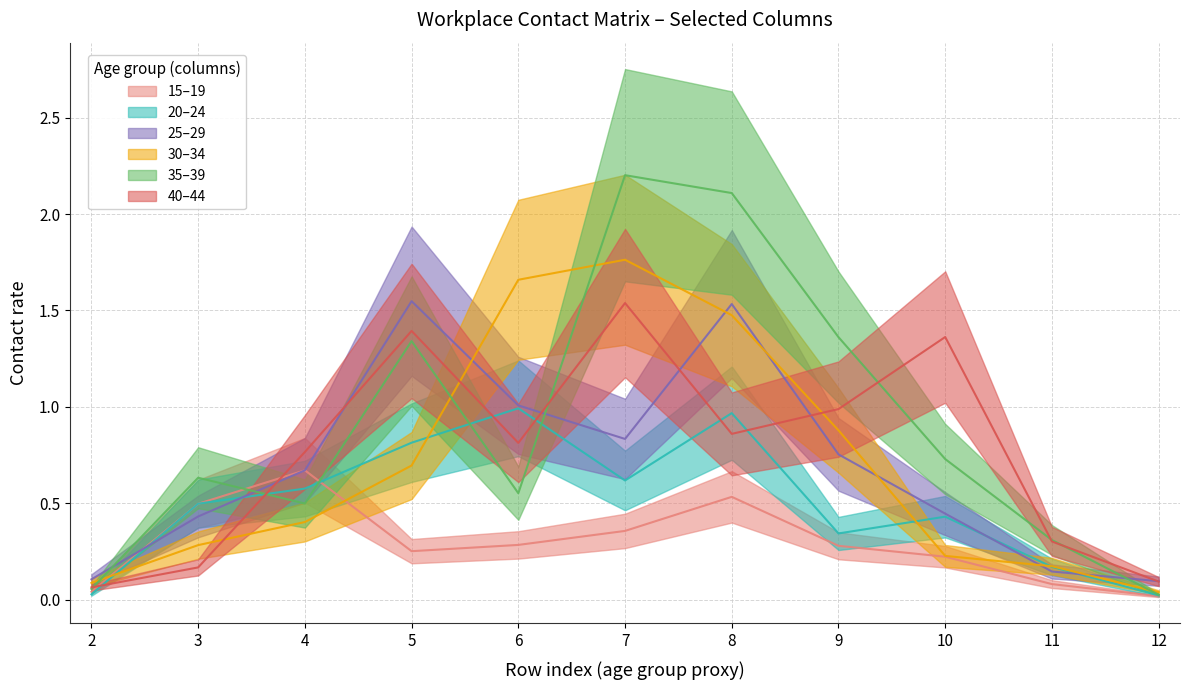

List the series in order of their peak value, highest first.

35_39, 30_34, 25_29, 40_44, 20_24, 15_19